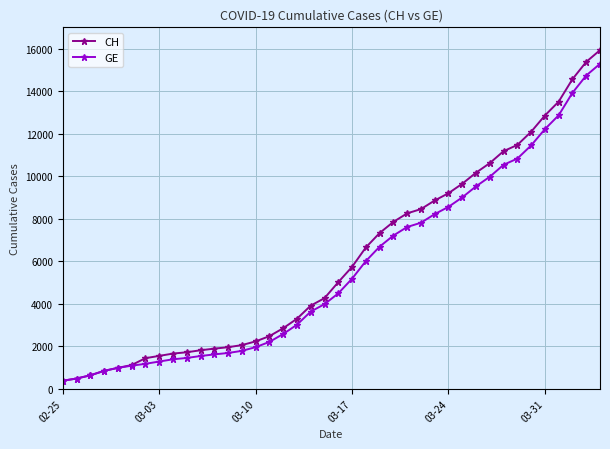

What is the minimum value shown in the chart?

375